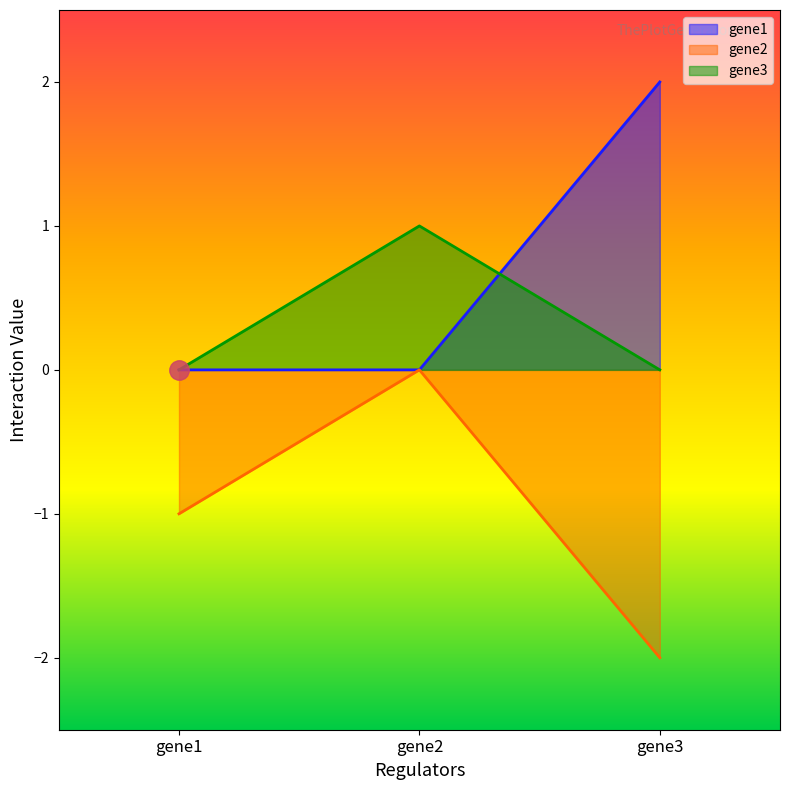

Read the gene3 value at gene2.

1